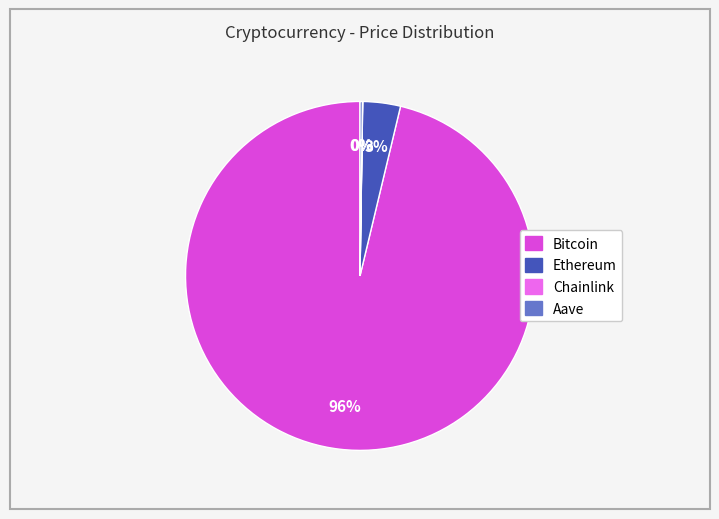

Between Ethereum and Bitcoin, which is larger?

Bitcoin